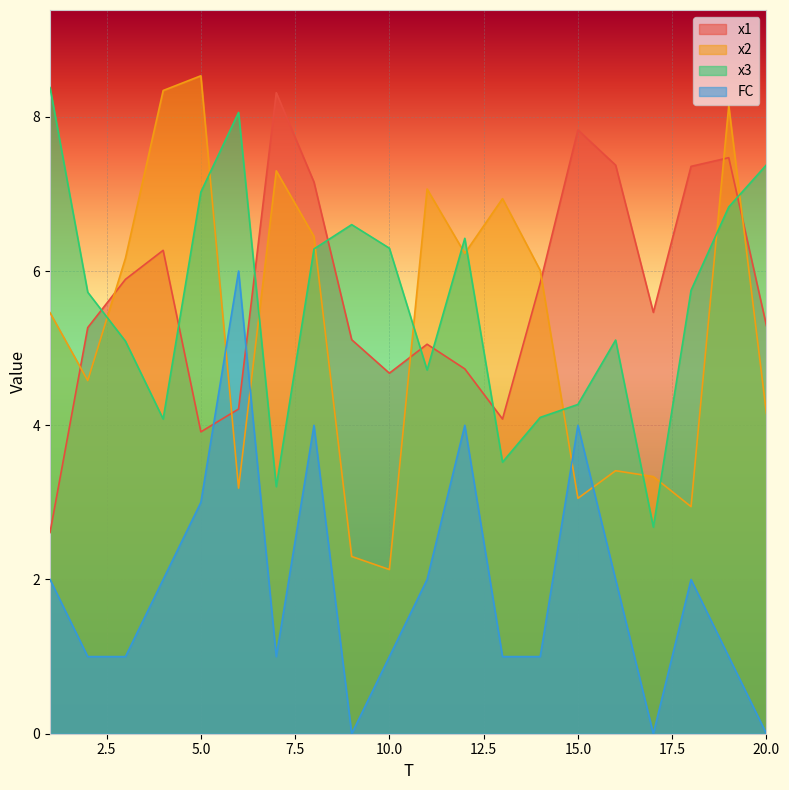

How many positive values does the FC series have?

17